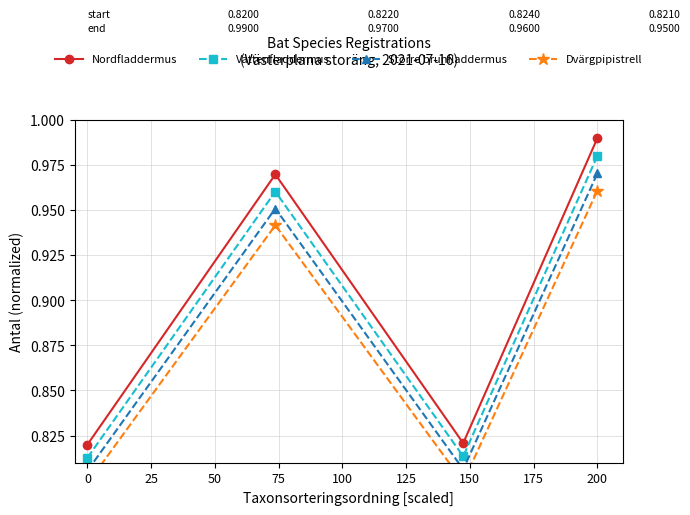

How many interior local valleys does the Dvärgpipistrell series have?

1